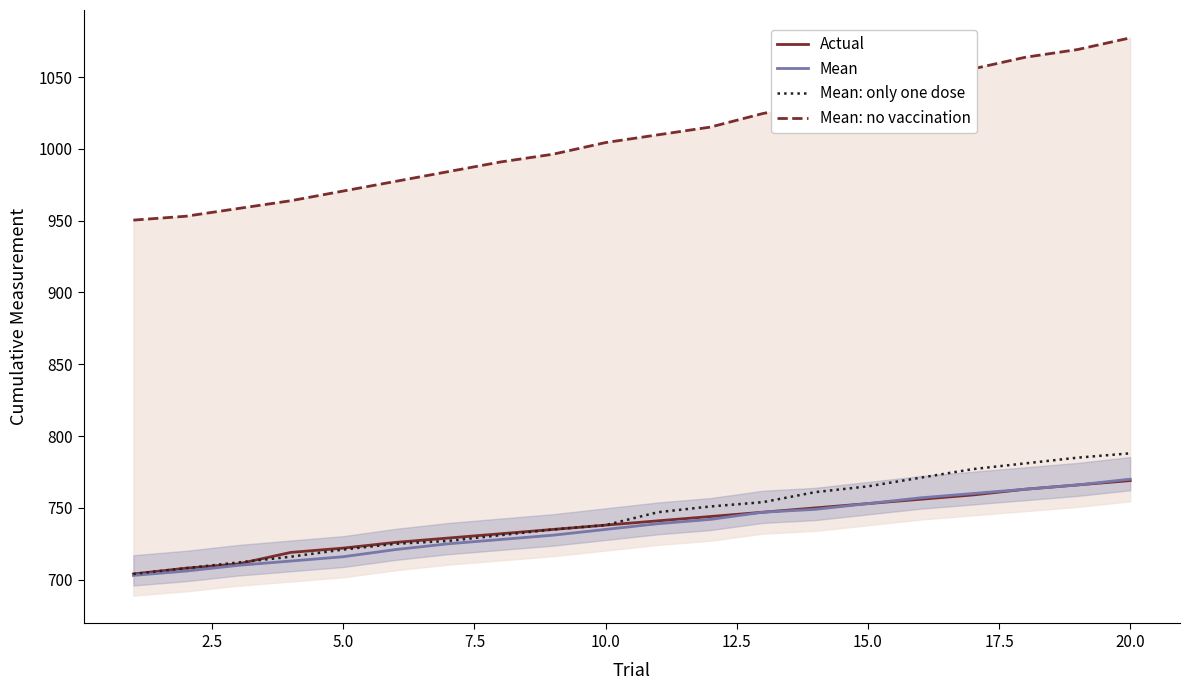

What is the lowest value of the Mean series?

703